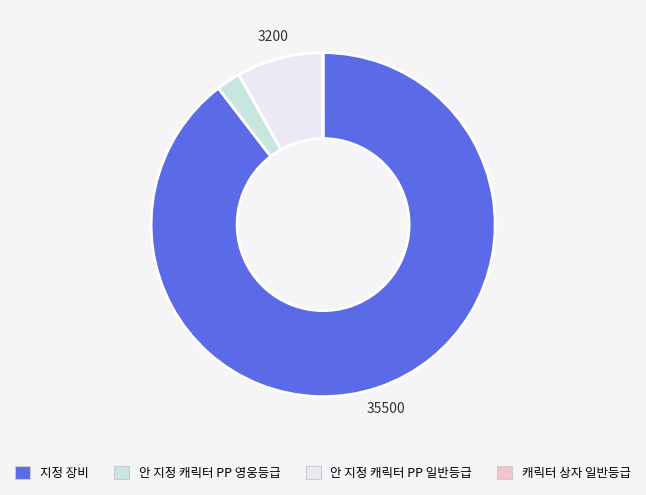

Which category has the biggest portion of the pie?

지정 장비